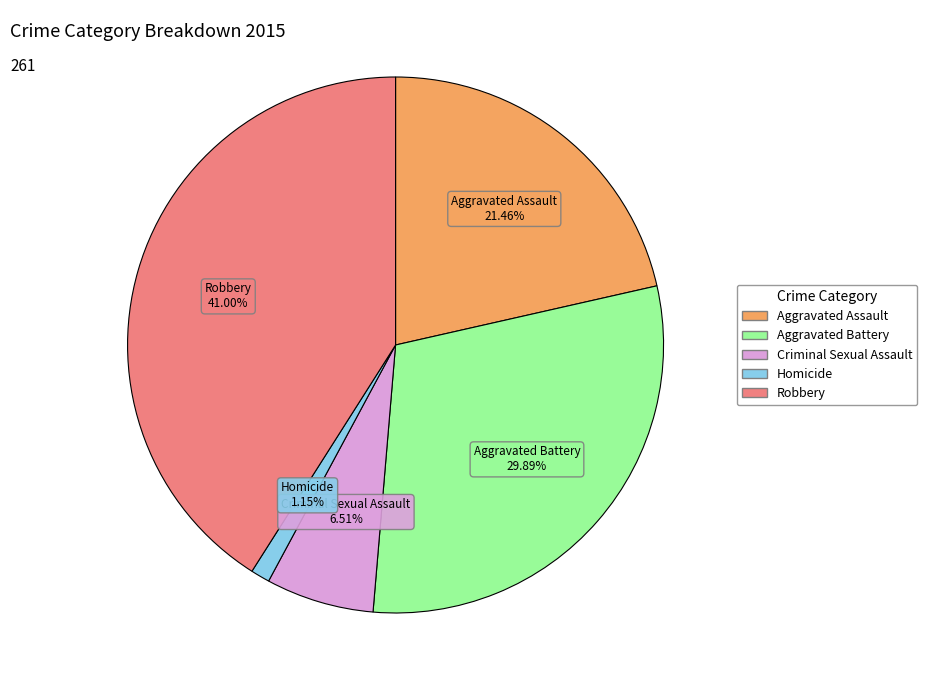

To the nearest percent, what is the difference between the largest and smallest slice percentages?

40%